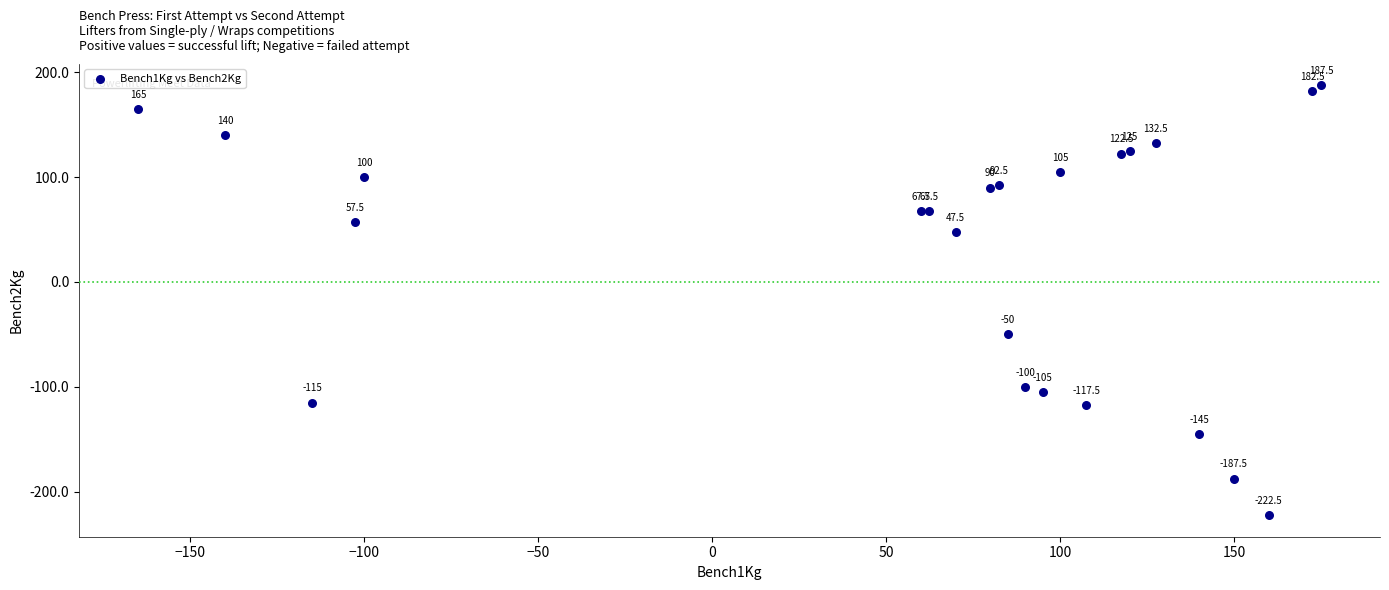

What Y value in the scatter plot is closest to -17?

-50.0